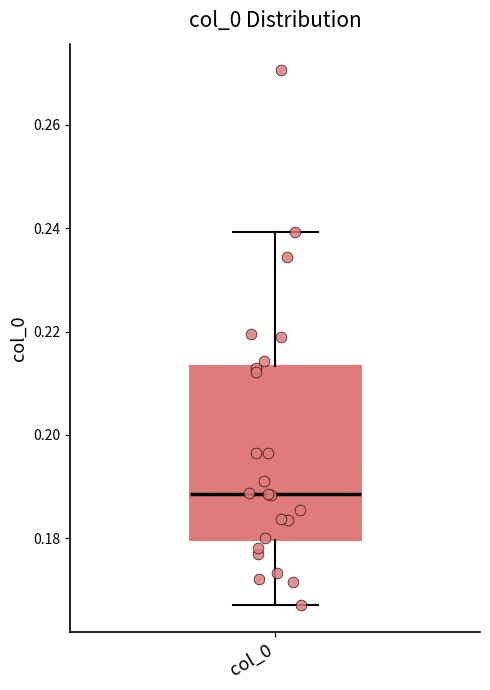

Where is the lower edge of the box for col_0 on the y-axis? The values are not printed on the chart, so give them approximately, as read against the axis.

0.180